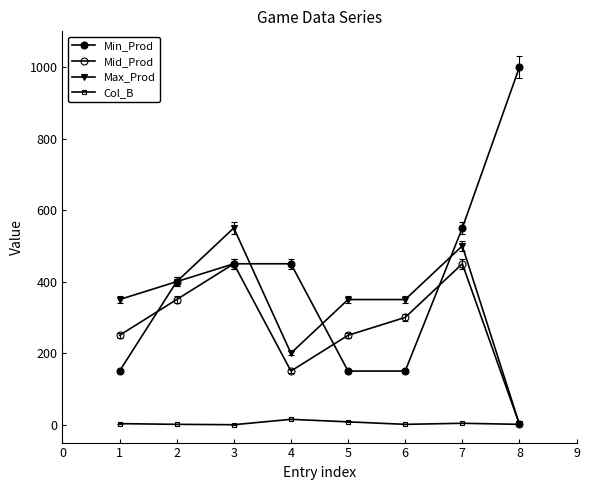

How many lines are shown in the chart?

4